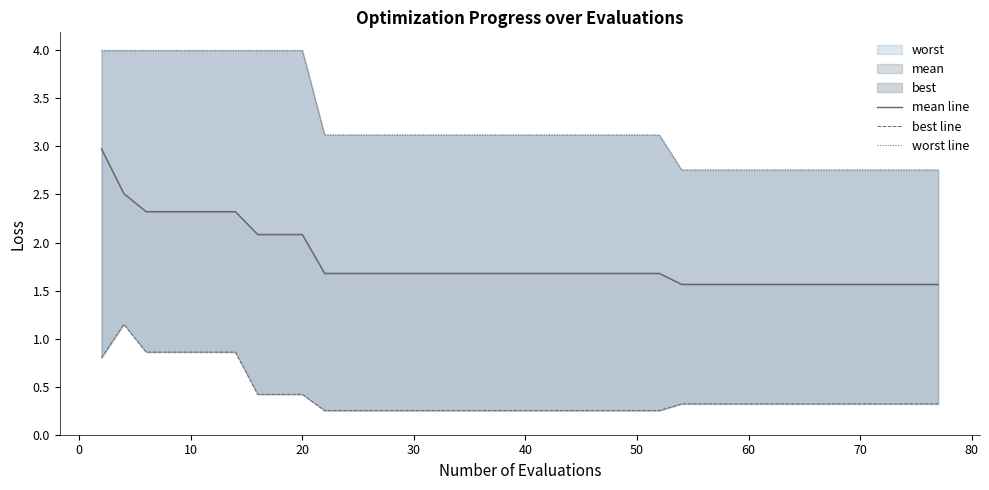

True or false: worst line has more than 0 points higher than both neighbors.

False